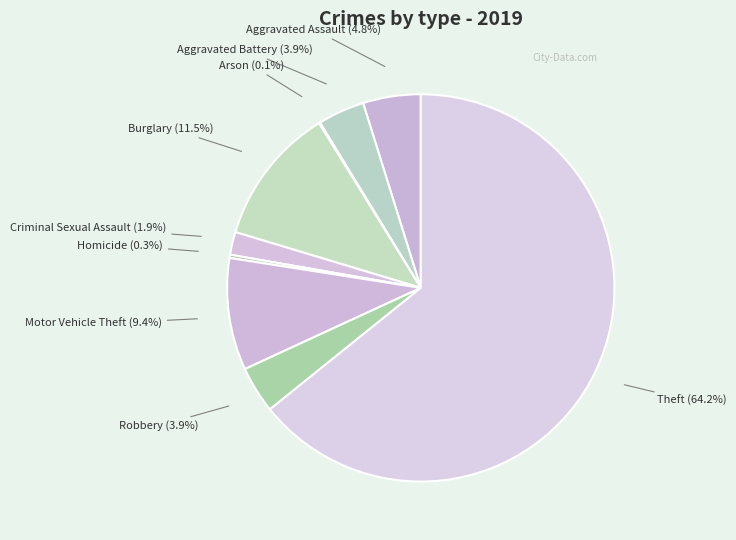

Rank the categories by value from highest to lowest.

Theft, Burglary, Motor Vehicle Theft, Aggravated Assault, Aggravated Battery, Robbery, Criminal Sexual Assault, Homicide, Arson